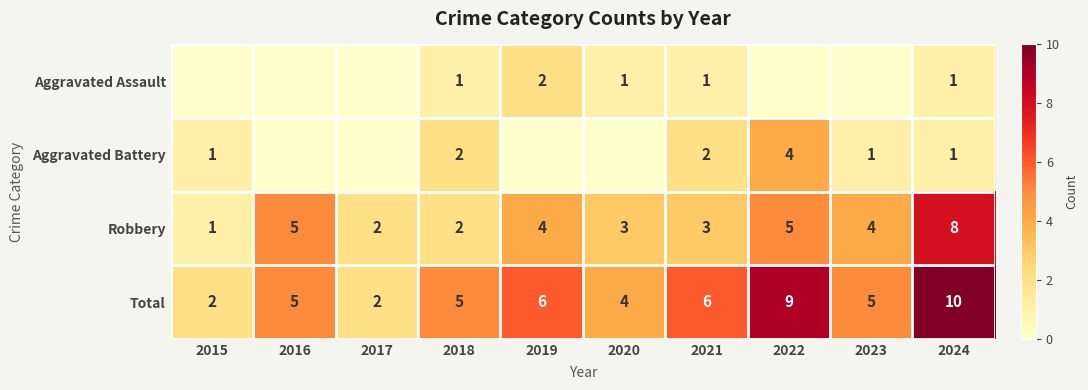

Which category has the highest value in the Robbery series?

2024